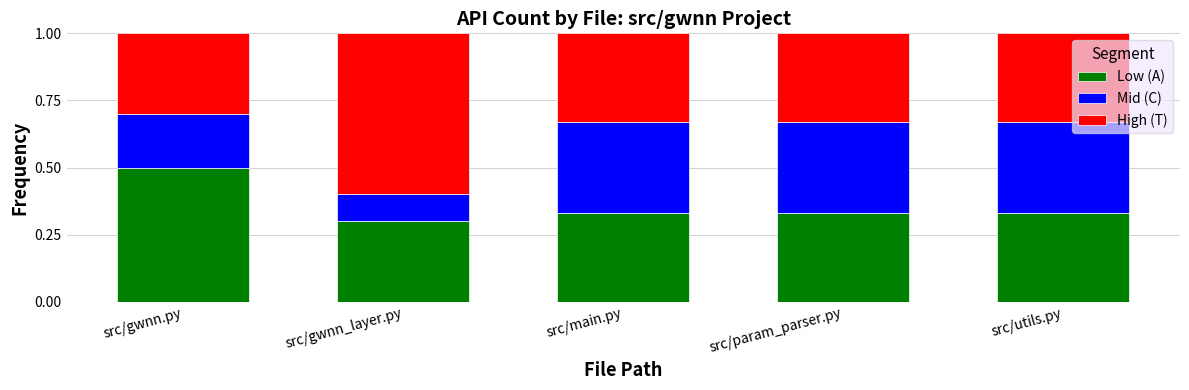

What is the total value across all series at src/gwnn.py?

1.0